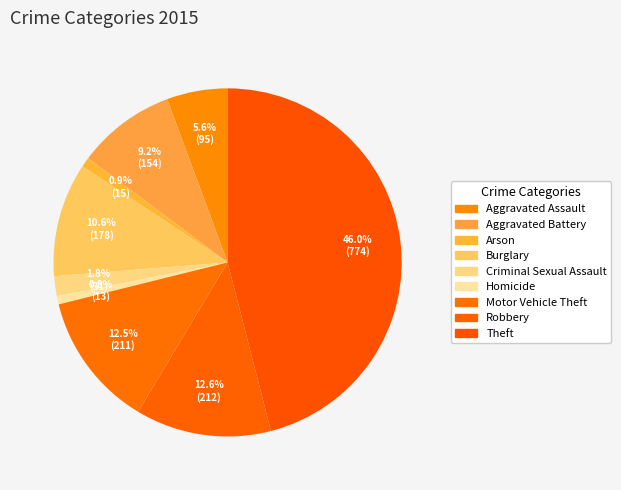

To the nearest percent, what is the difference between the Homicide and Burglary slice percentages?

10%